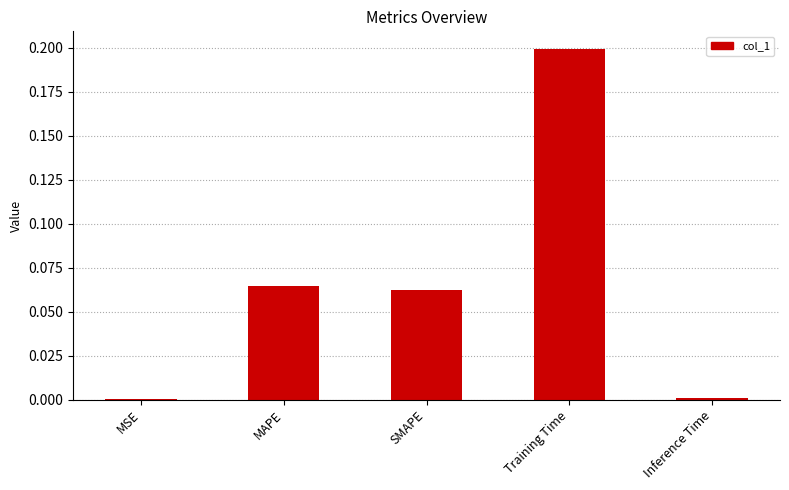

What is the greatest value displayed?

0.2